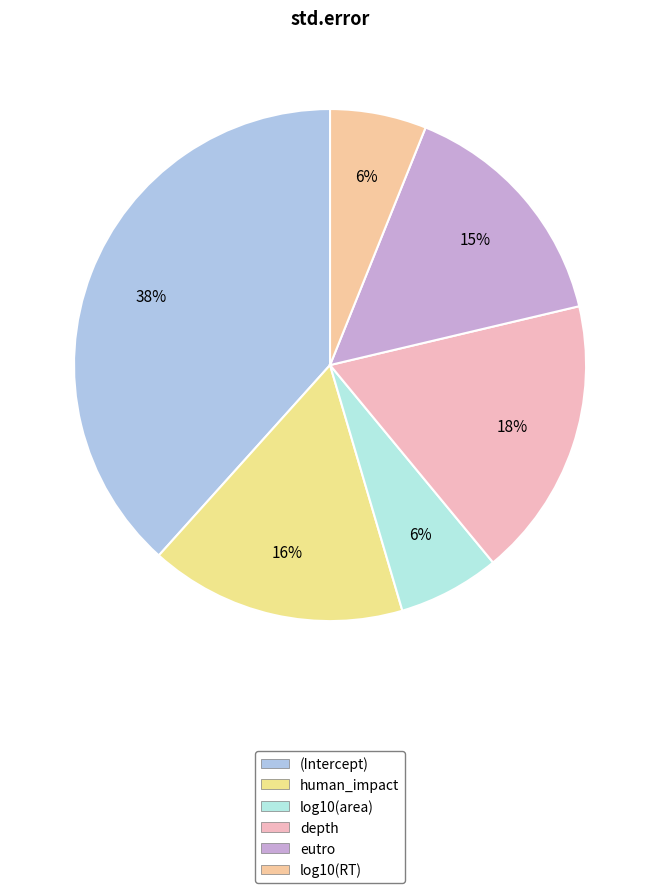

Combined, what portion of the pie is human_impact and depth?

33.9%